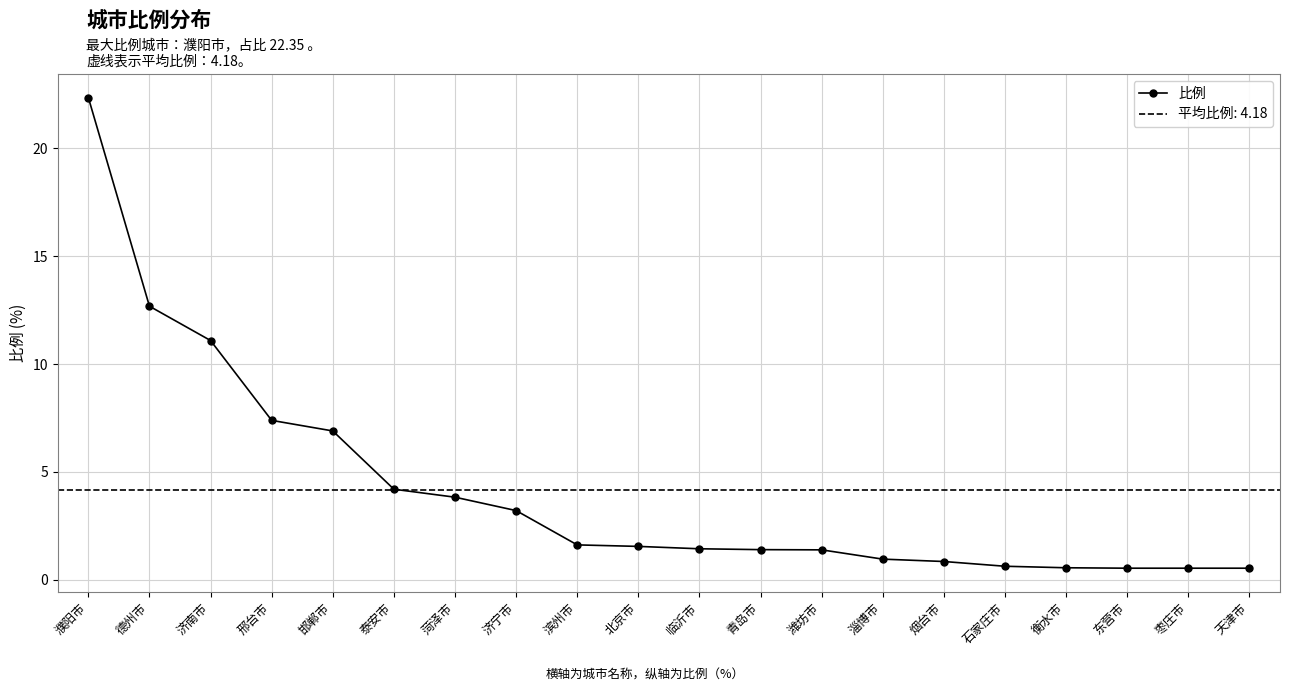

Reading right to left, extract all data points from this chart.

天津市=0.5	枣庄市=0.5	东营市=0.5	衡水市=0.6	石家庄市=0.6	烟台市=0.8	淄博市=1.0	潍坊市=1.4	青岛市=1.4	临沂市=1.4	北京市=1.6	滨州市=1.6	济宁市=3.2	菏泽市=3.8	泰安市=4.2	邯郸市=6.9	邢台市=7.4	济南市=11.1	德州市=12.7	濮阳市=22.4